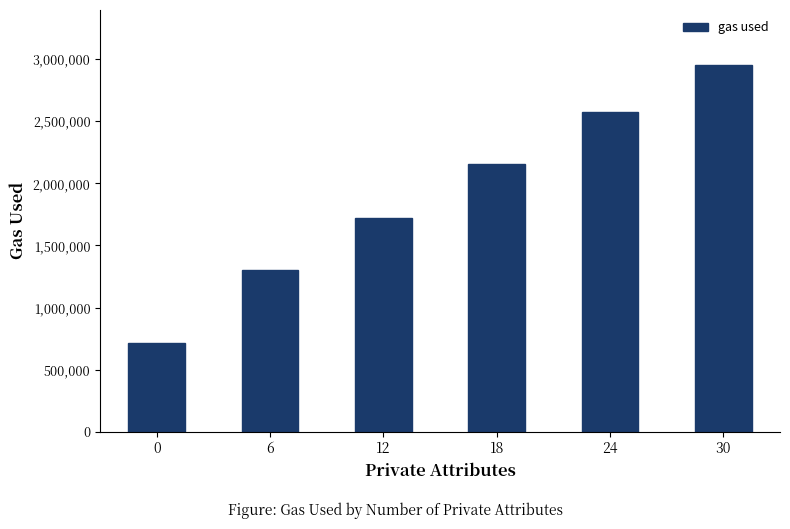

What is the maximum value shown in the chart?

2953889